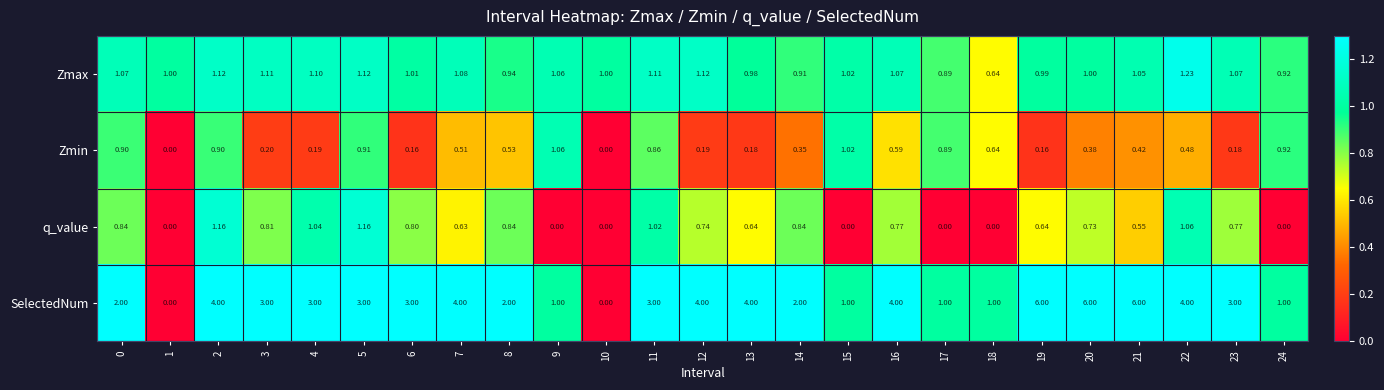

How many values in q_value are above zero?

18